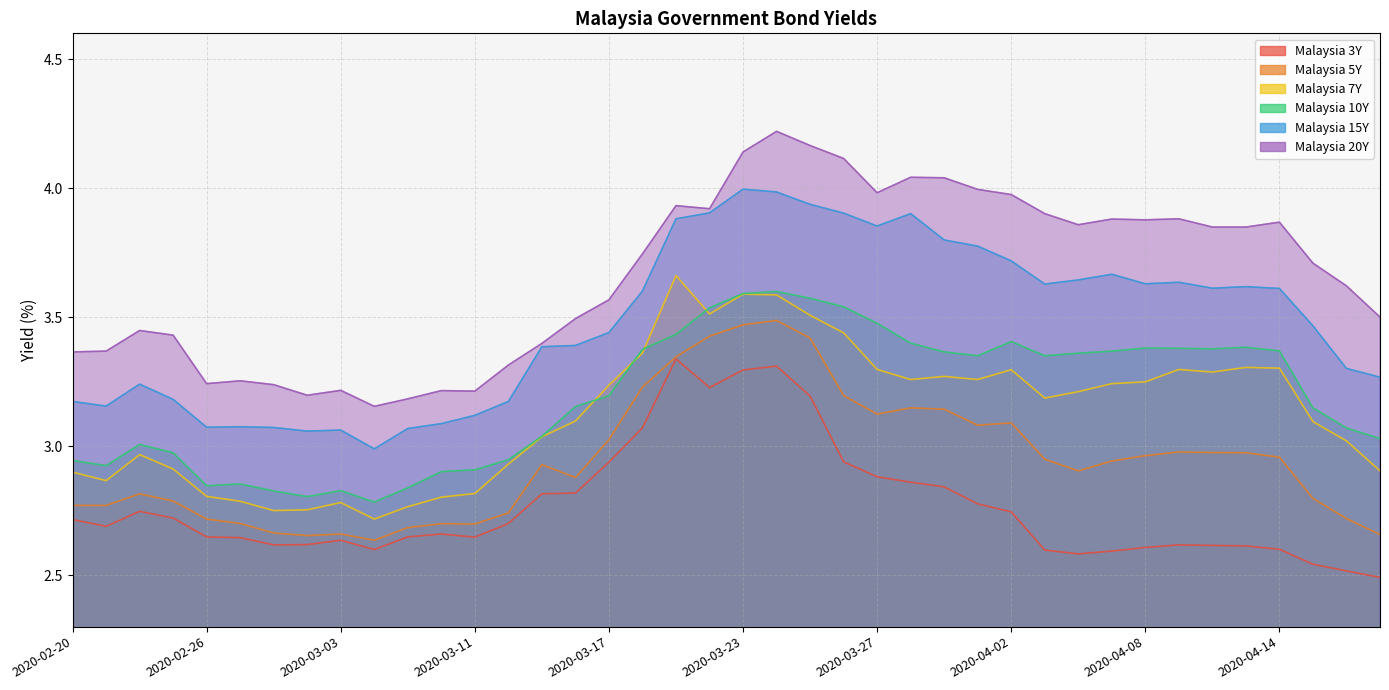

What is the approximate value of Malaysia 20Y at 2020-03-26?

4.1